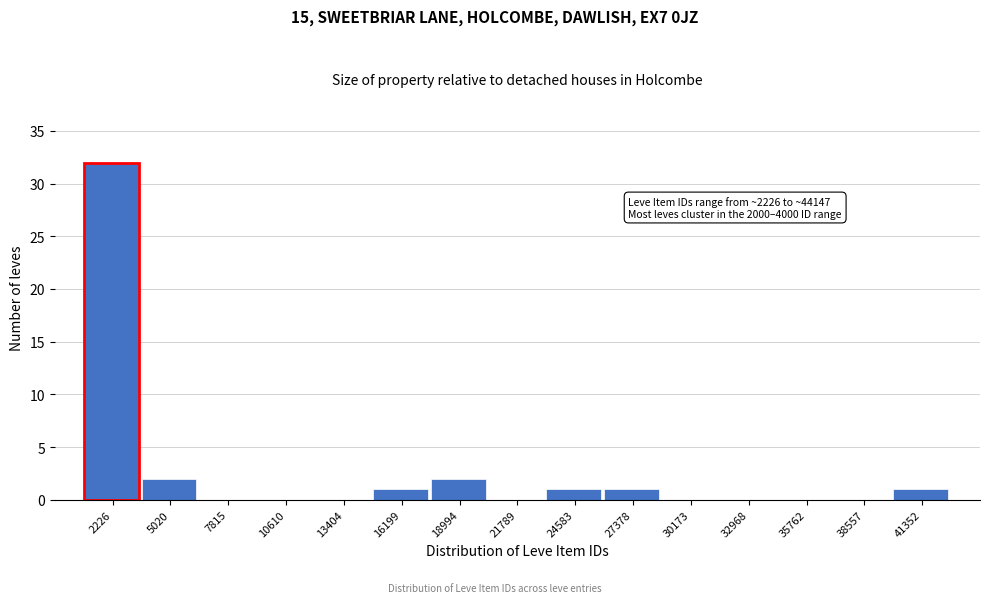

Reading left to right, transcribe all the data shown in this chart.

2226=32	5020=2	7815=0	10610=0	13404=0	16199=1	18994=2	21789=0	24583=1	27378=1	30173=0	32968=0	35762=0	38557=0	41352=1